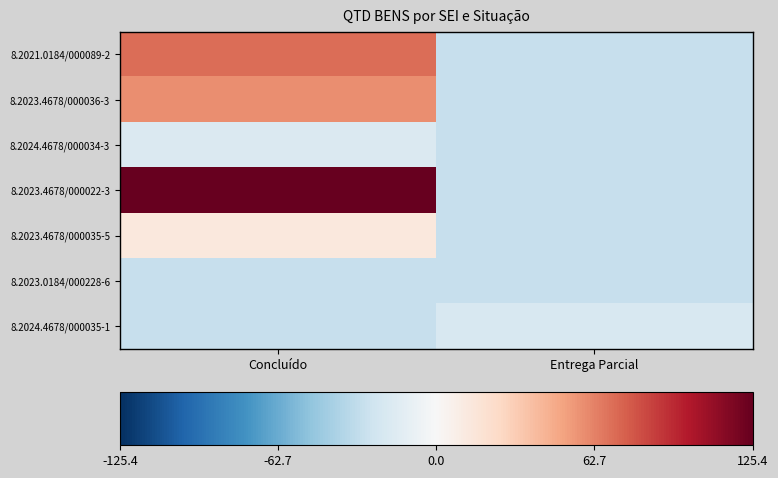

Reading left to right, transcribe all the data shown in this chart.

8.2021.0184/000089-2: Concluído=70.4	Entrega Parcial=-28.6
8.2023.4678/000036-3: Concluído=58.4	Entrega Parcial=-28.6
8.2024.4678/000034-3: Concluído=-18.6	Entrega Parcial=-28.6
8.2023.4678/000022-3: Concluído=125.4	Entrega Parcial=-28.6
8.2023.4678/000035-5: Concluído=13.4	Entrega Parcial=-28.6
8.2023.0184/000228-6: Concluído=-28.6	Entrega Parcial=-28.6
8.2024.4678/000035-1: Concluído=-28.6	Entrega Parcial=-20.6